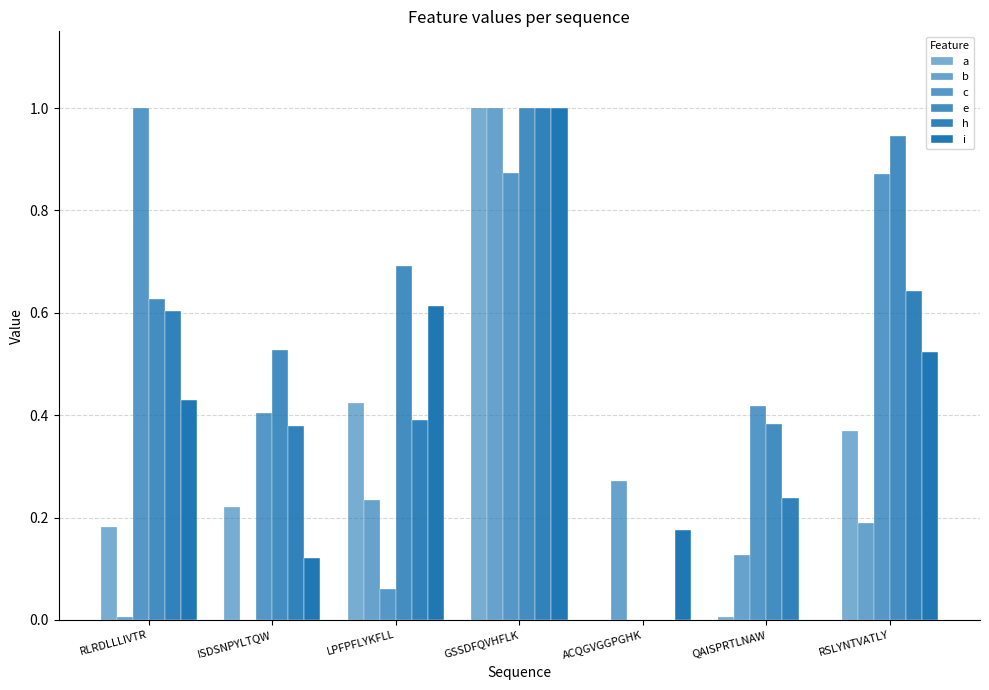

At how many categories does at least one series exceed 0?

7